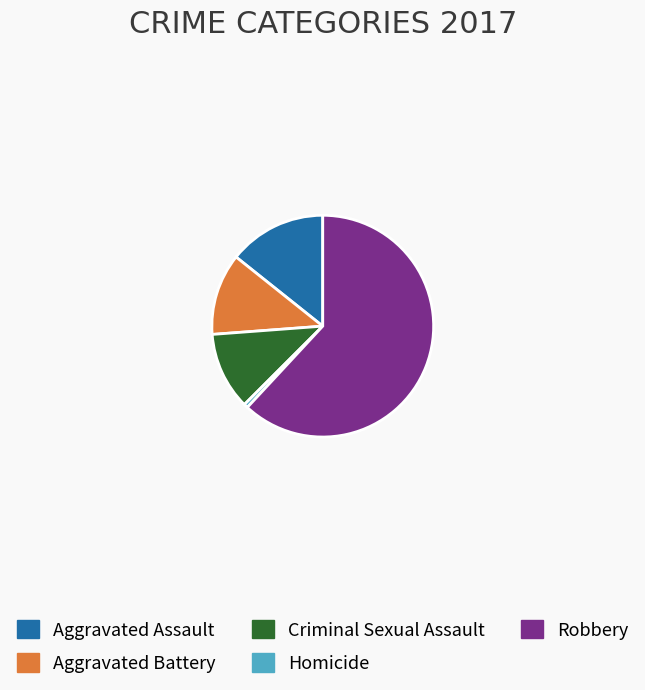

Combined, do Aggravated Battery and Aggravated Assault account for over 50%?

No